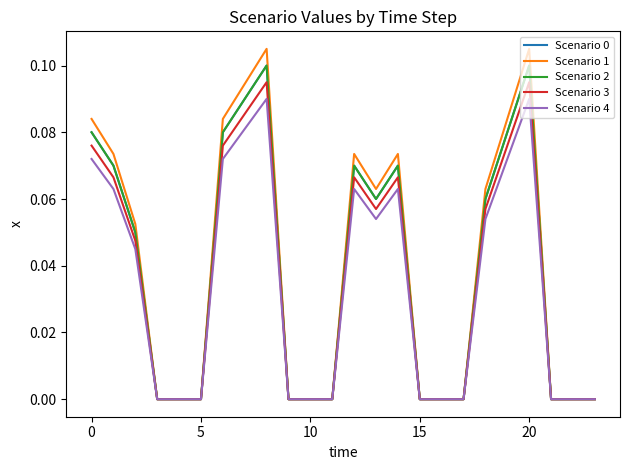

What is the difference between the second highest and minimum values in the Scenario 3 series?

0.1